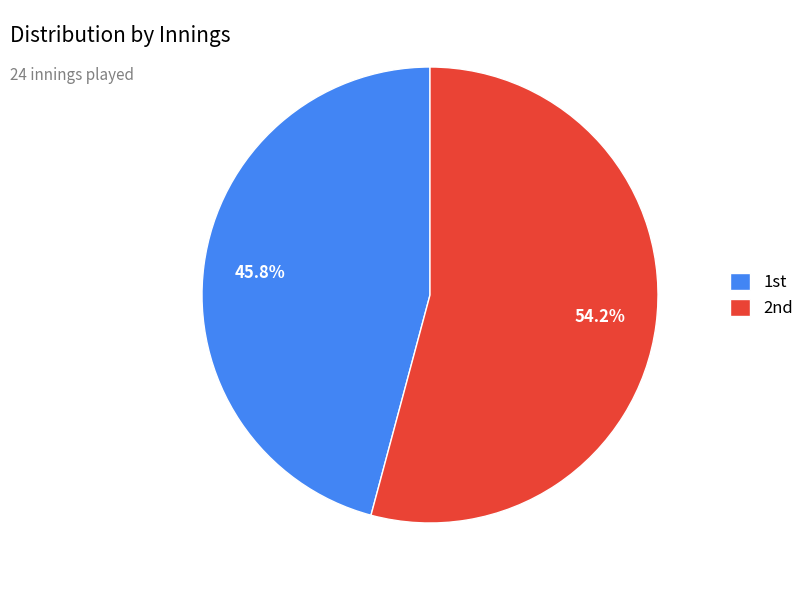

Which category has the biggest portion of the pie?

2nd